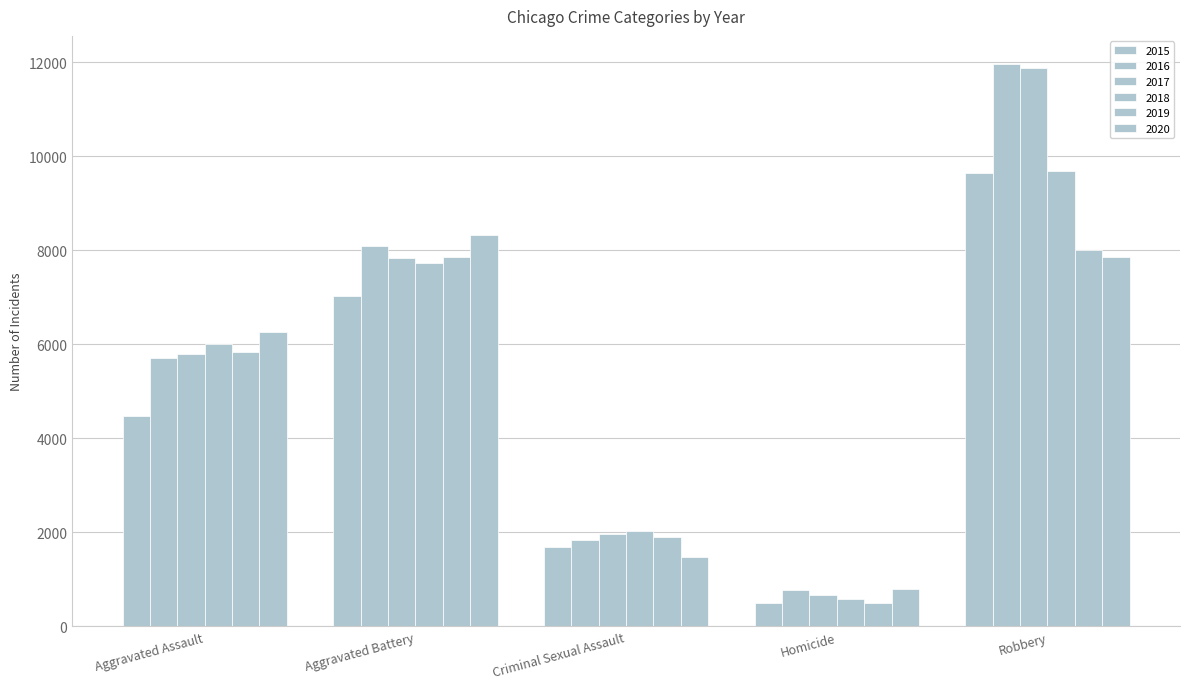

How many categories are shown in the chart?

5